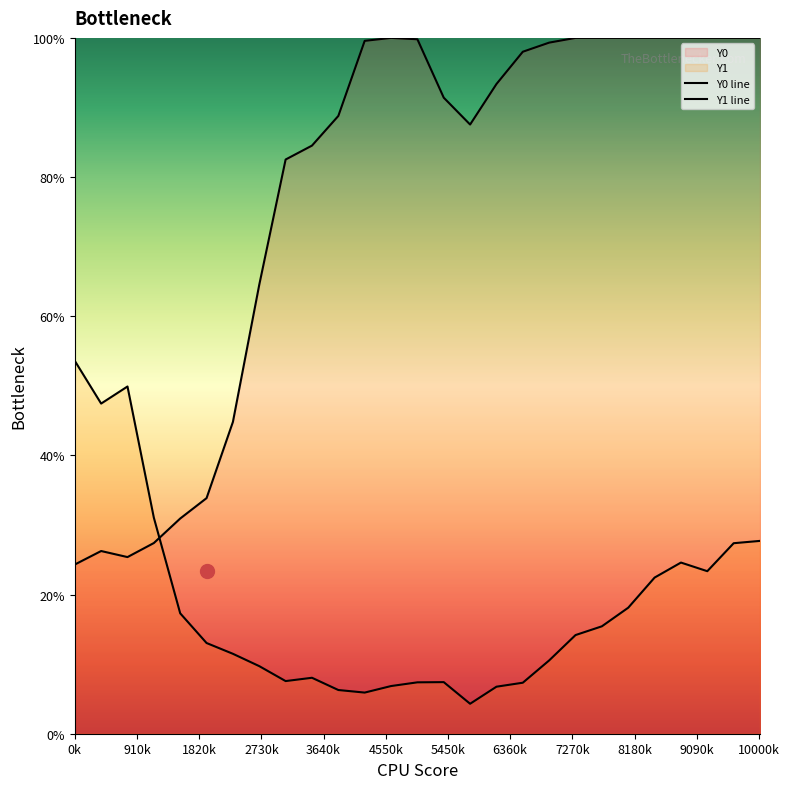

What position from the left is 10000k?

12